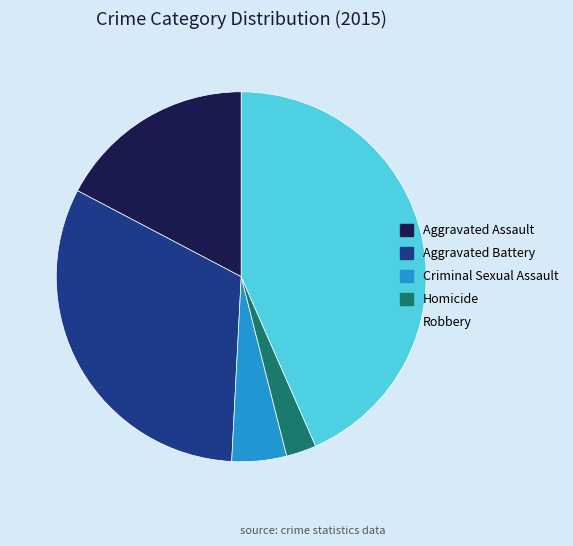

True or false: Criminal Sexual Assault accounts for 5% of the total.

True